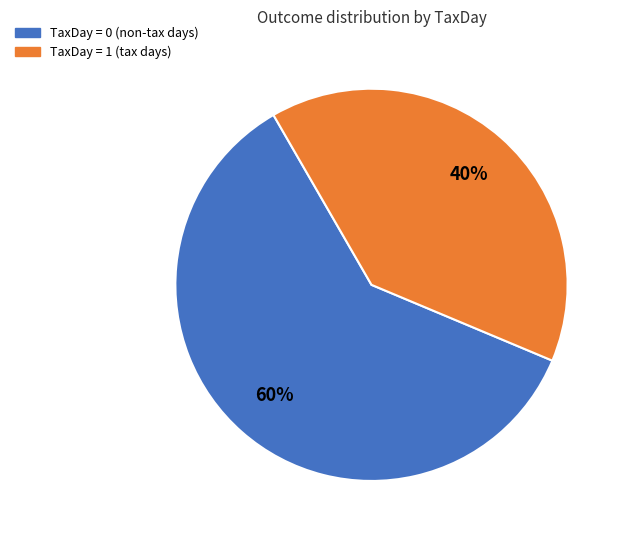

Does any single category account for the majority?

Yes